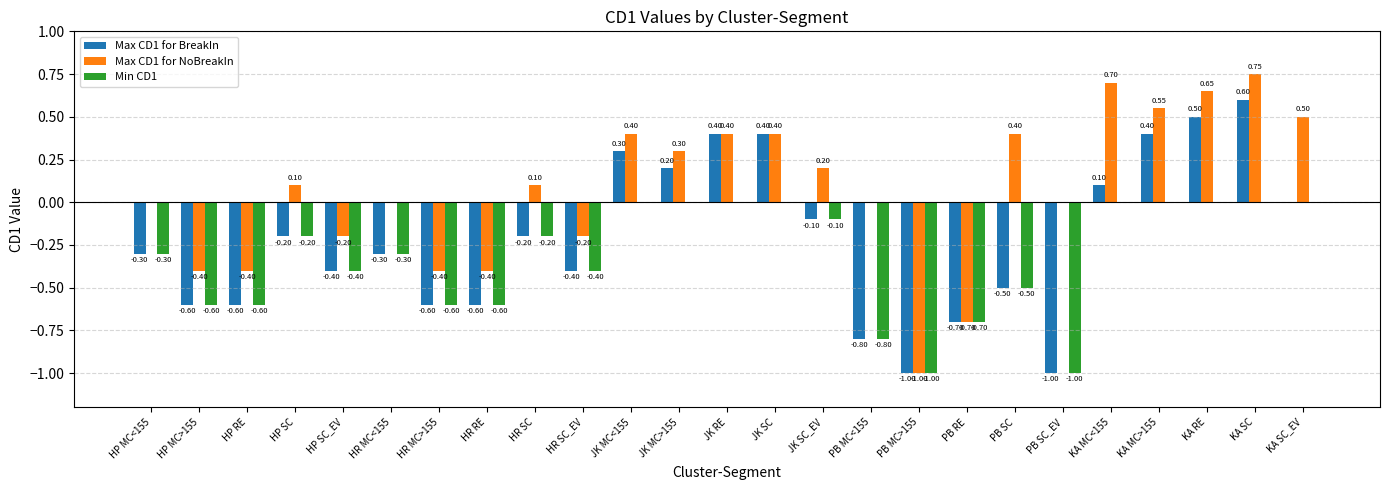

What is the total value across all series at HP RE?

-1.6